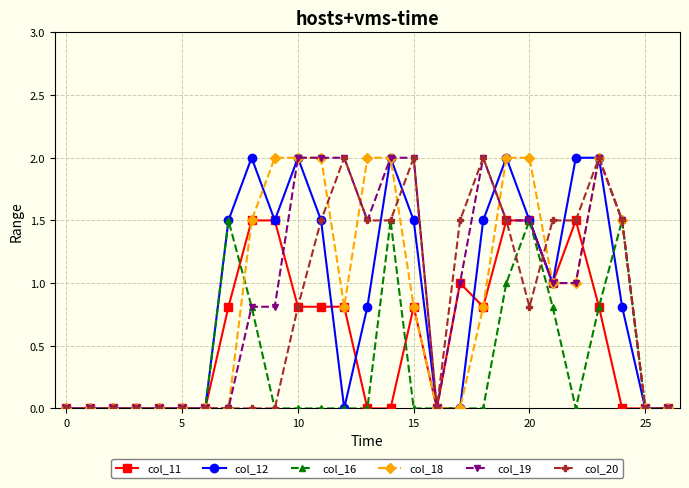

What are all the series names shown in the legend?

col_11, col_12, col_16, col_18, col_19, col_20